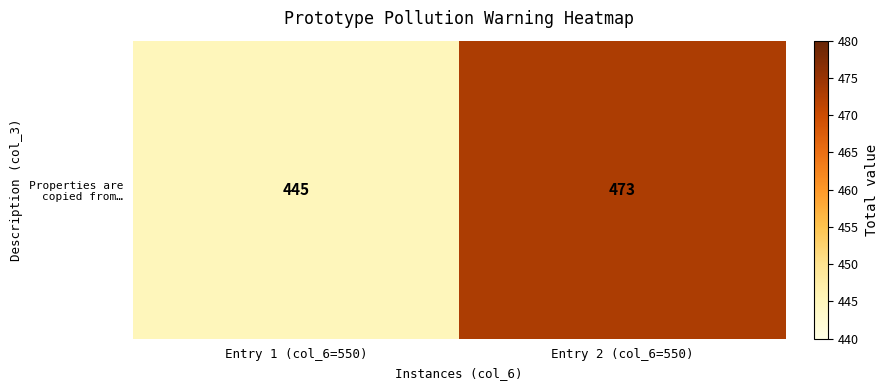

What is the sum of all values?

918